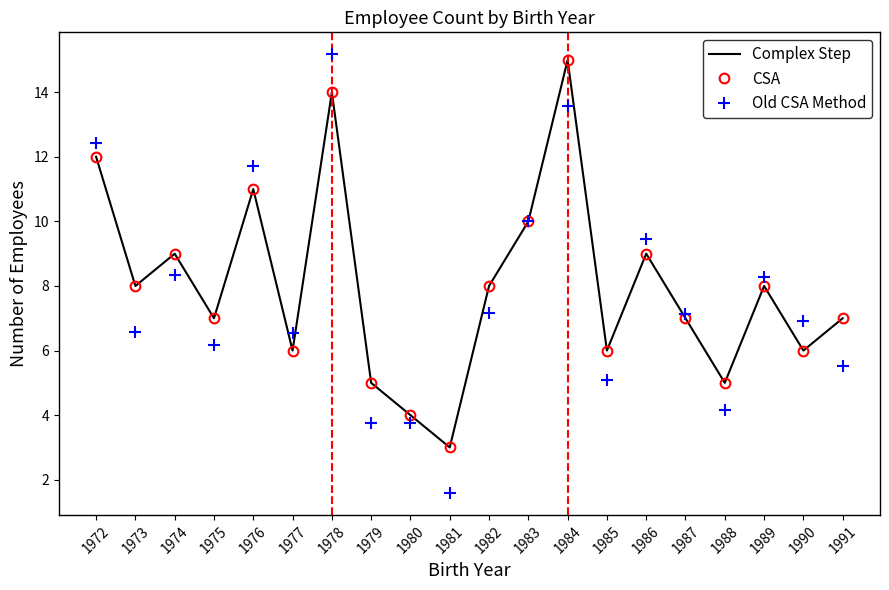

What is the difference between the highest and lowest values at 1991?

1.5